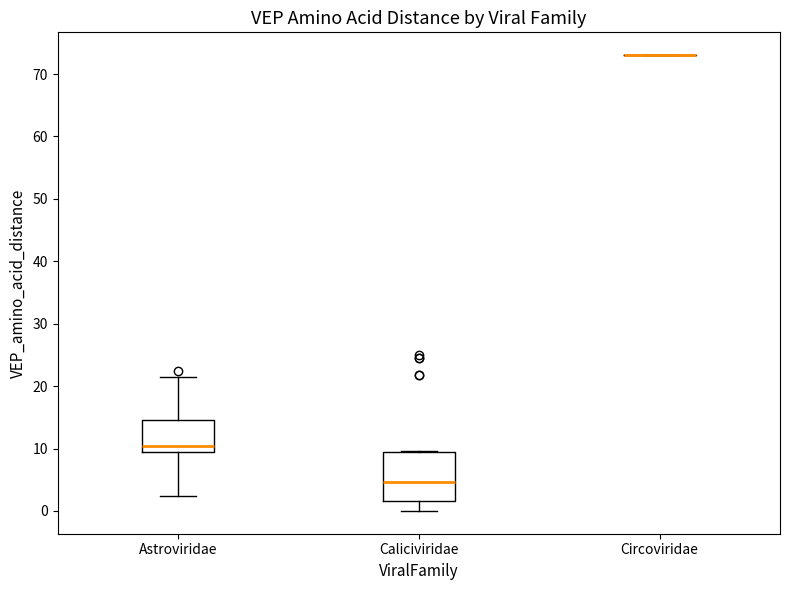

Reading left to right, read every box against the y-axis: the position of its median line, the range the box covers, and the ends of its whiskers. The values are not printed on the chart, so give them approximately, as read against the axis.

Astroviridae: median 10, box 9 to 15, whiskers 2 to 21
Caliciviridae: median 5, box 2 to 9, whiskers 0 to 10
Circoviridae: box collapsed to a line at 73, whiskers 73 to 73